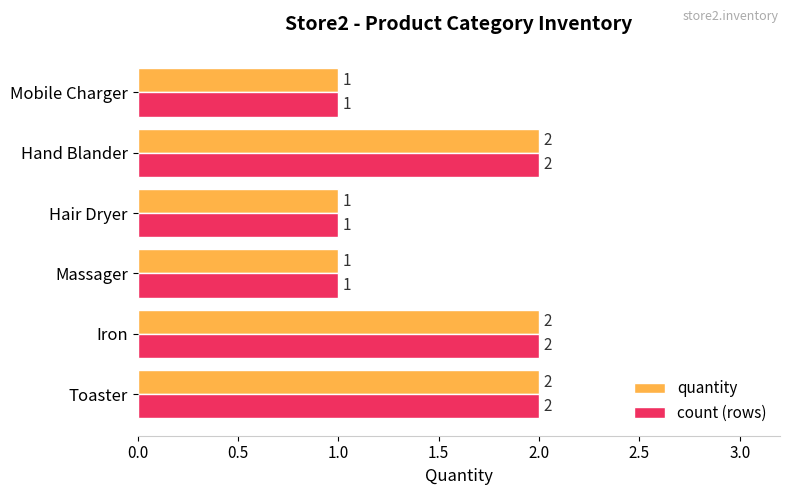

What is the average value of the count (rows) series?

2